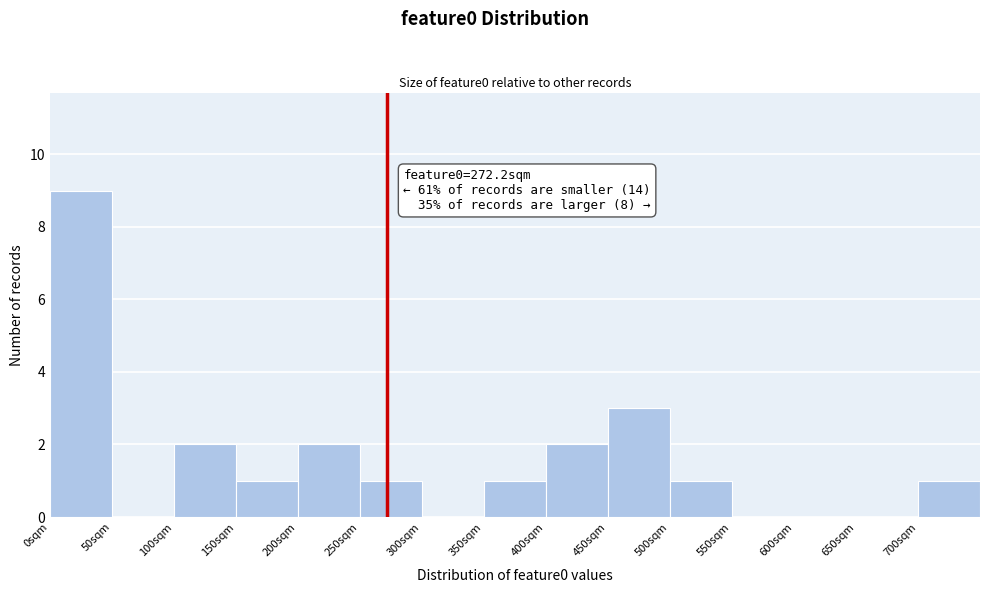

Which range on the x-axis has the tallest bar?

0 to 50